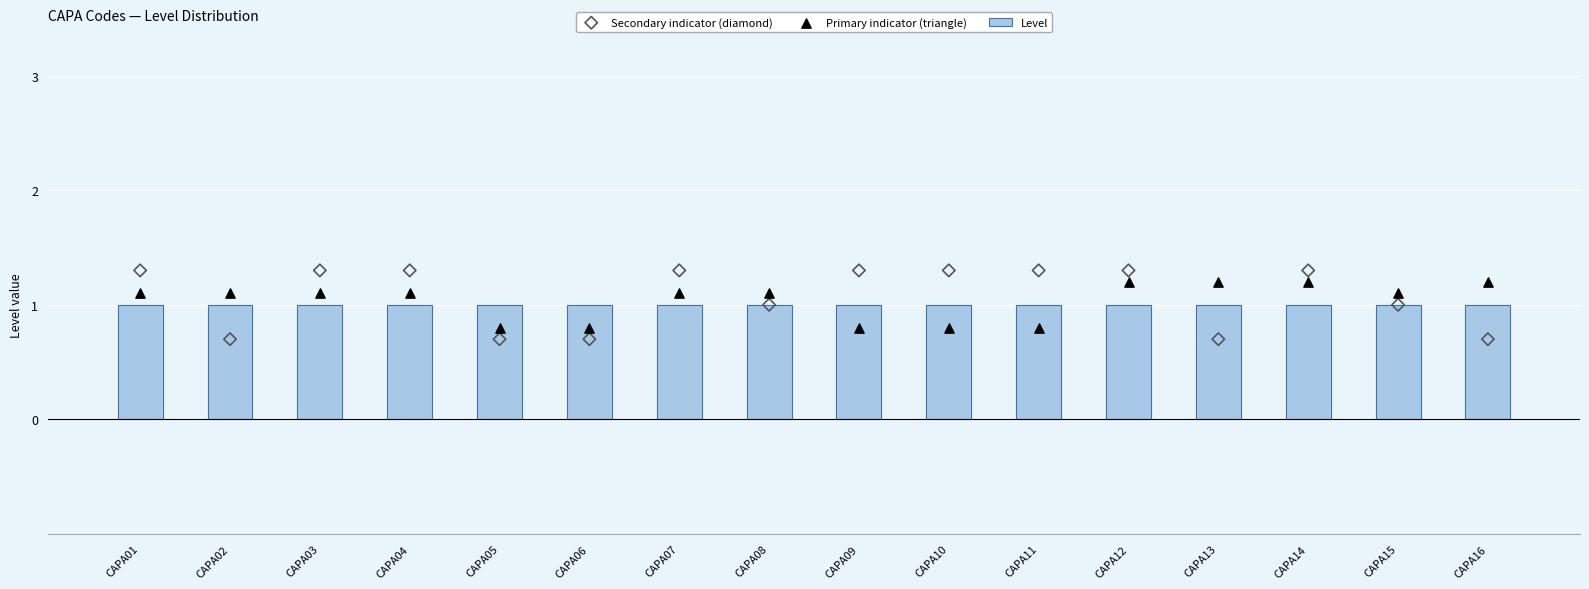

At how many categories does at least one series exceed 0?

16